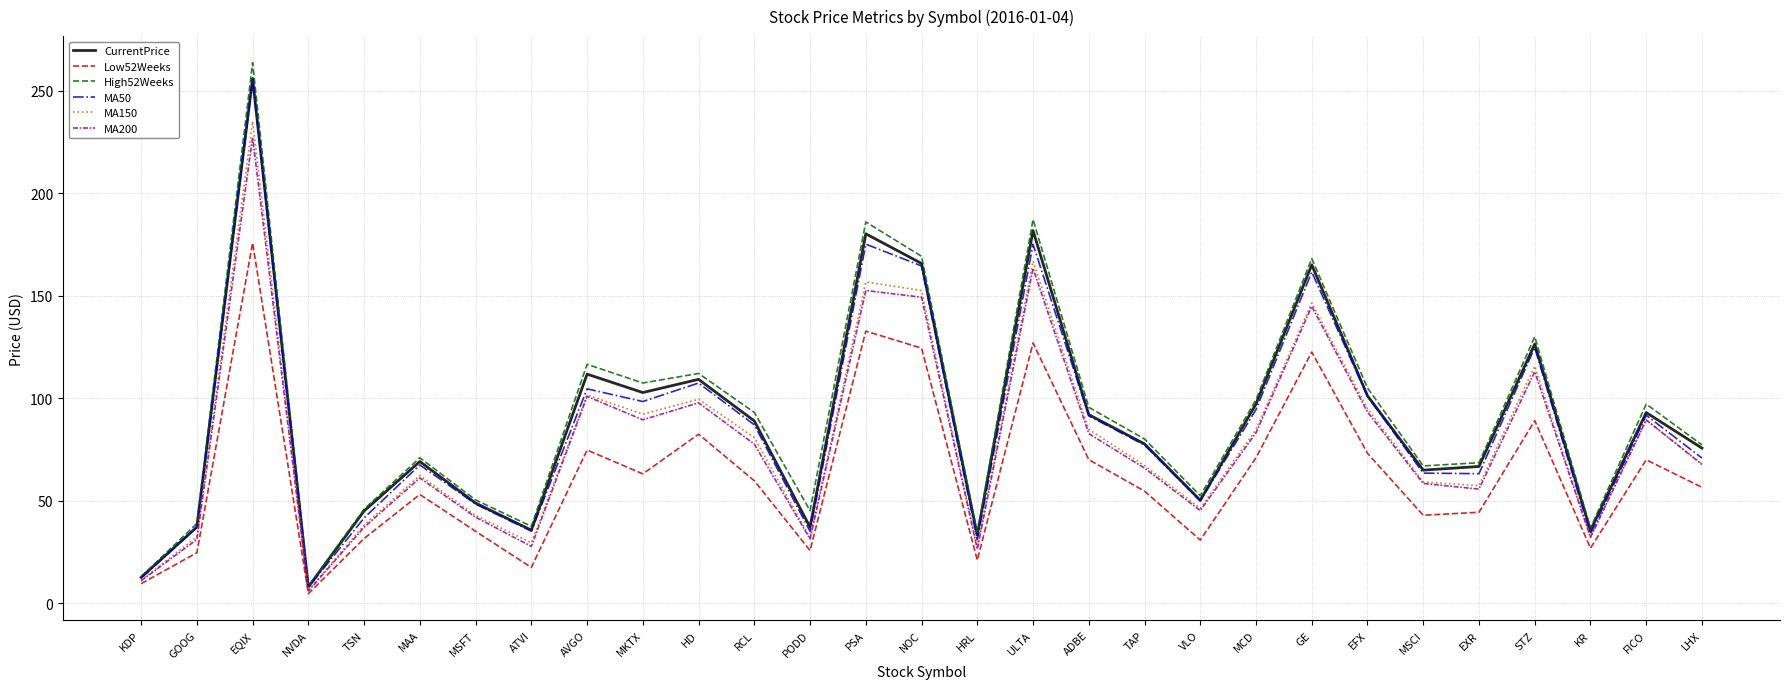

At which category is the sum across all series the highest?

EQIX